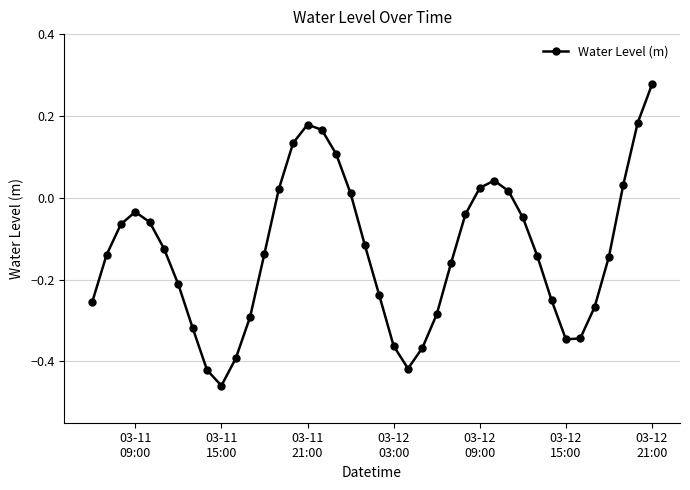

How many values are above zero?

12